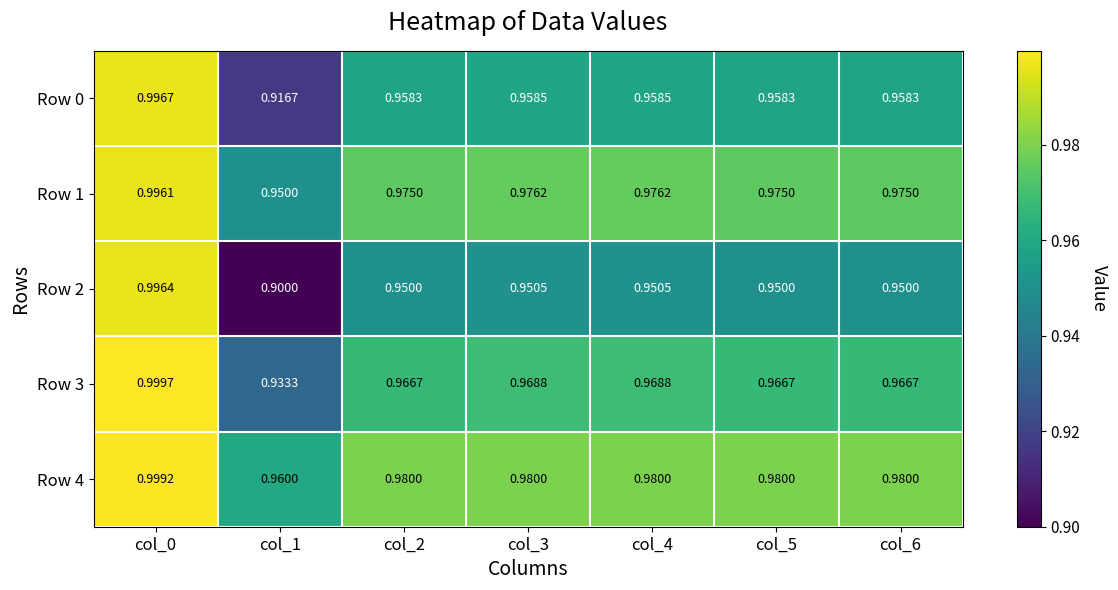

Is the value of Row 4 at col_4 greater than the value of Row 1 at col_2?

Yes